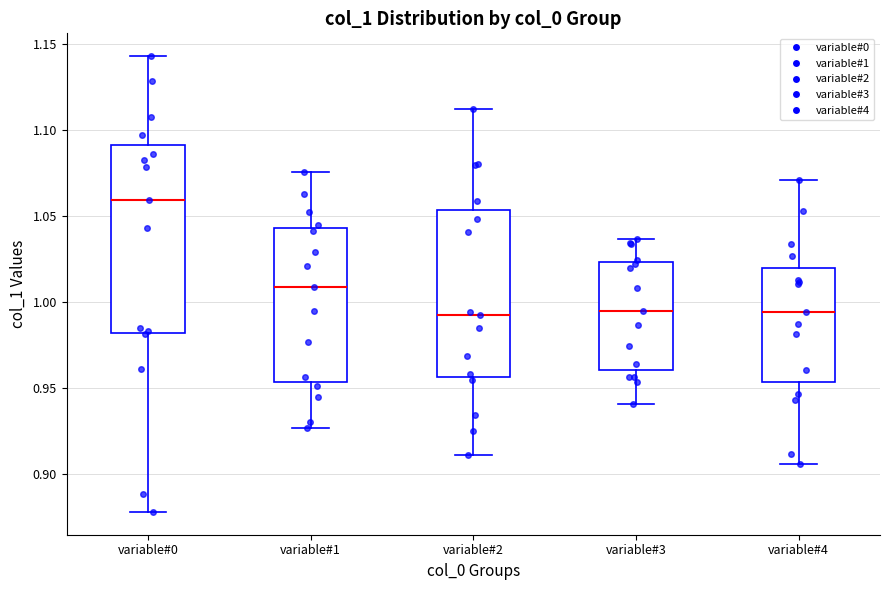

Reading left to right, read every box against the y-axis: the position of its median line, the range the box covers, and the ends of its whiskers. The values are not printed on the chart, so give them approximately, as read against the axis.

variable#0: median 1.060, box 0.980 to 1.090, whiskers 0.880 to 1.145
variable#1: median 1.010, box 0.955 to 1.045, whiskers 0.925 to 1.075
variable#2: median 0.995, box 0.955 to 1.055, whiskers 0.910 to 1.110
variable#3: median 0.995, box 0.960 to 1.025, whiskers 0.940 to 1.035
variable#4: median 0.995, box 0.955 to 1.020, whiskers 0.905 to 1.070